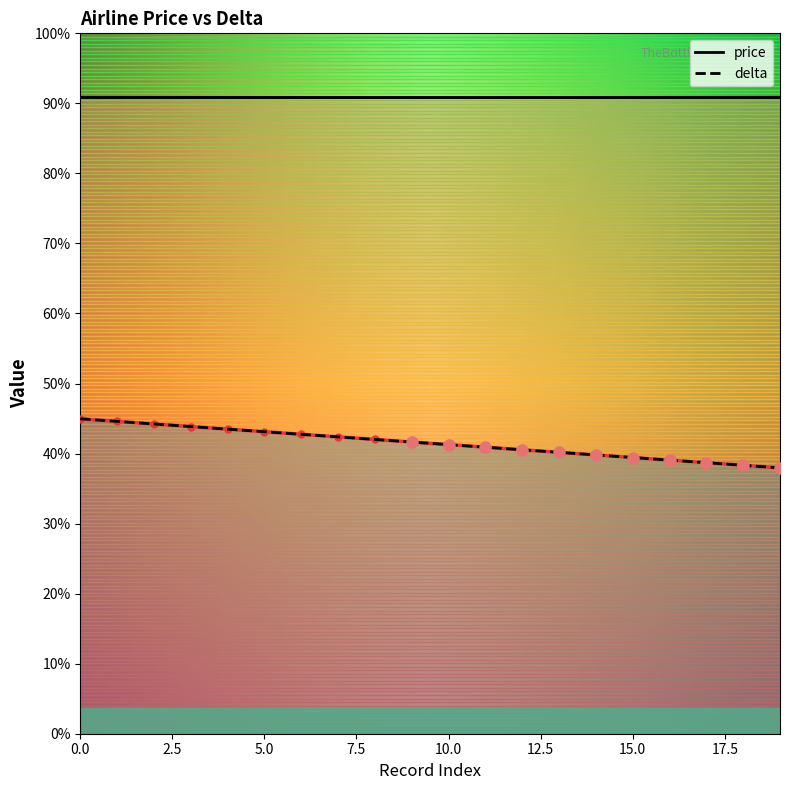

True or false: the data shows 136 at 11.

False